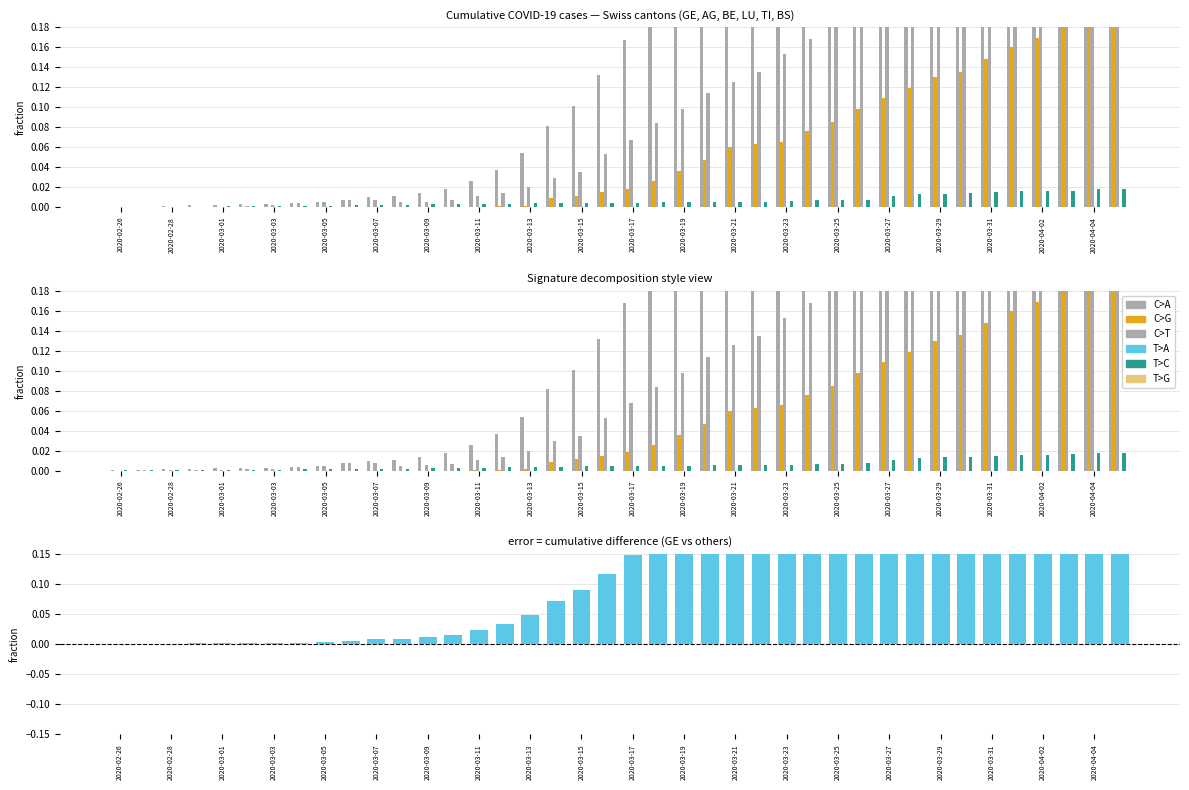

What is the spread (max minus min) of values at 2020-03-25?

0.5